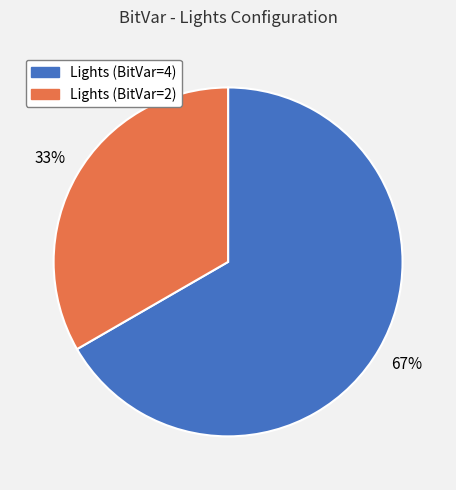

Count the number of slices in the pie.

2